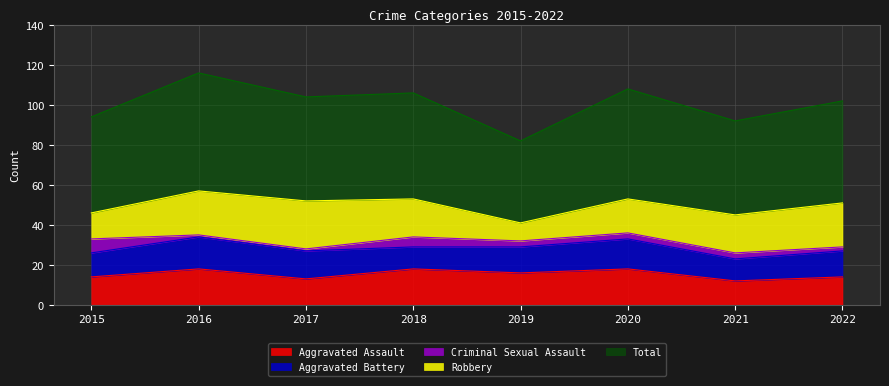

Is it true that Criminal Sexual Assault equals 3 at 2015?

False